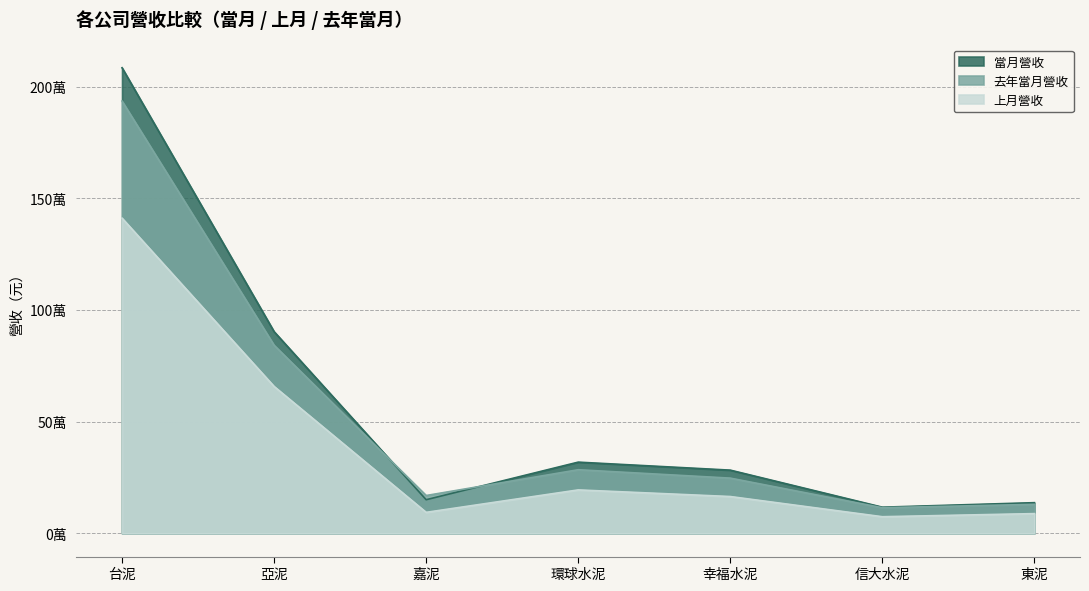

What position from the left is 嘉泥?

3